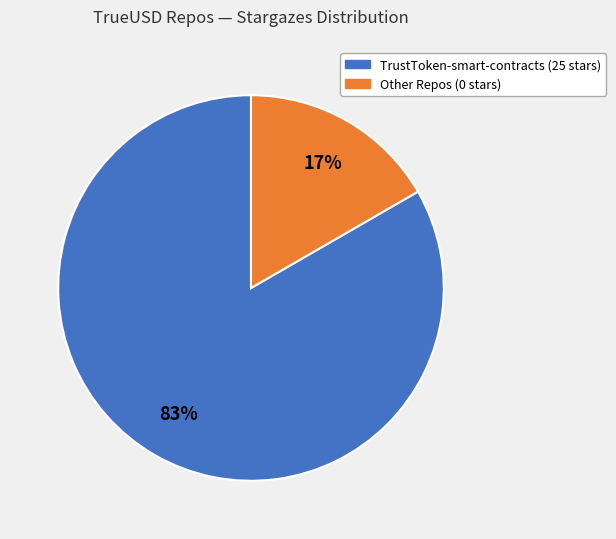

Is there any slice that represents more than half of the pie?

Yes